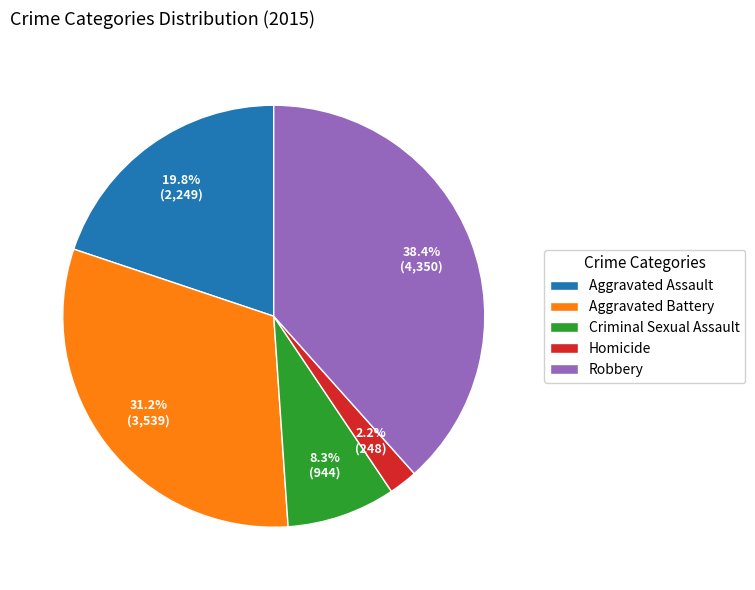

How many slices are in this pie chart?

5